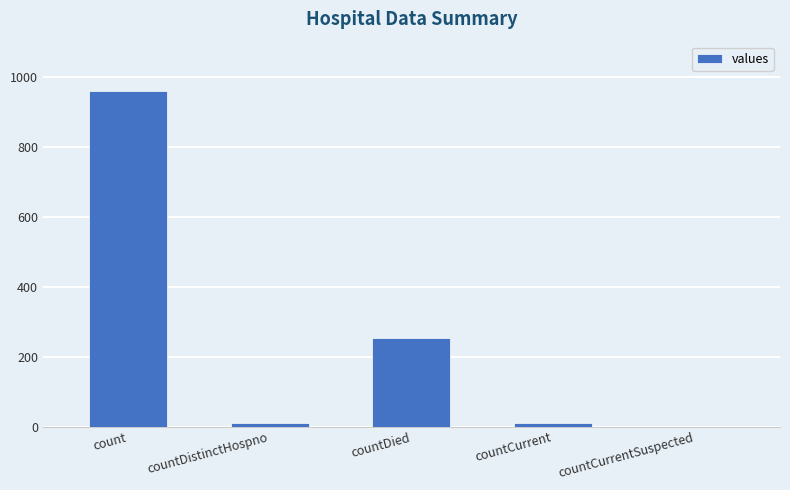

Read the value at countDied, to the nearest 100.

300